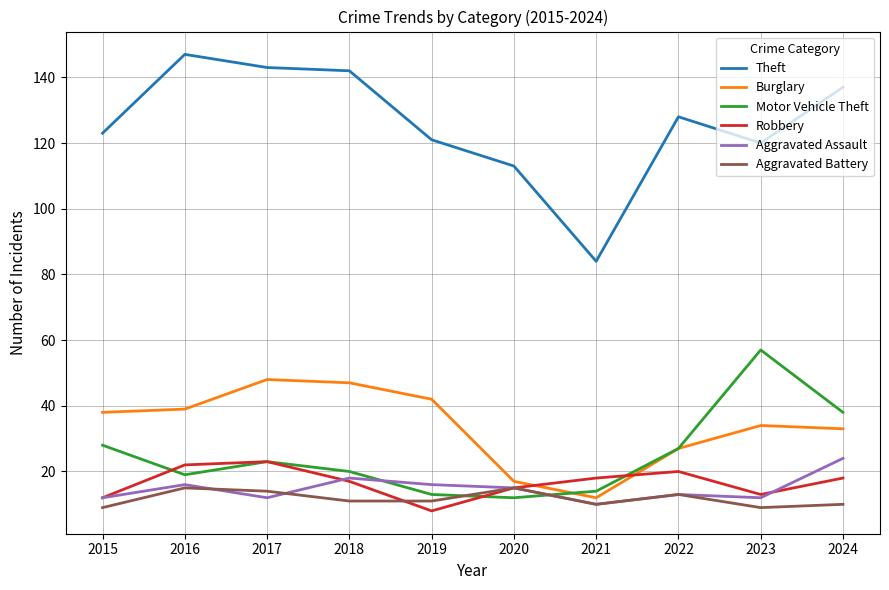

Does the chart display data point markers on the line(s)?

No